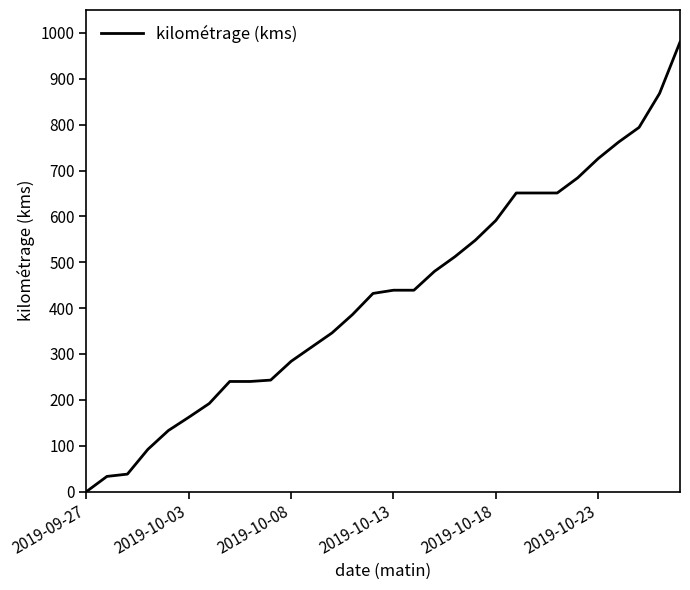

What is the average value?

430